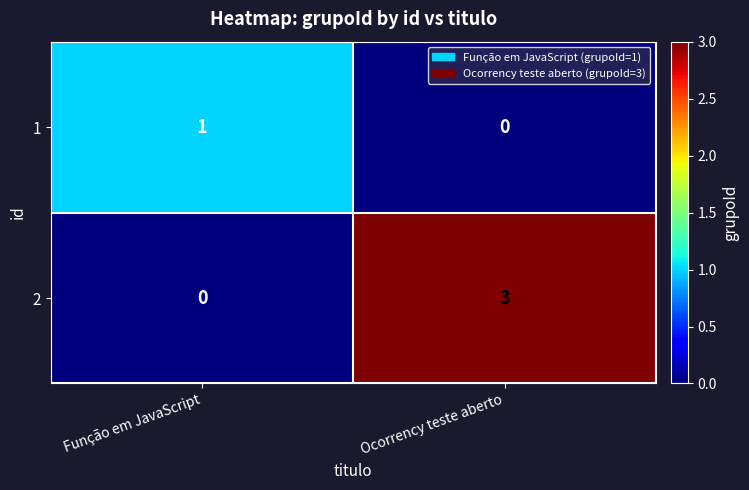

Which series has the largest range (max minus min)?

2